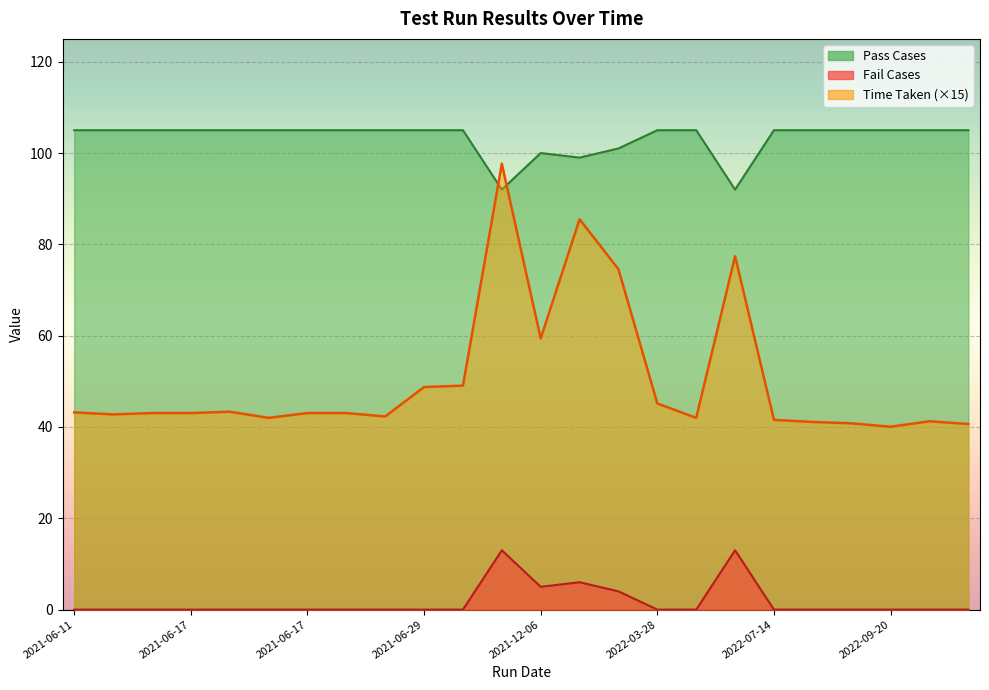

What is the spread (max minus min) of values at 2021-06-22?

105.0